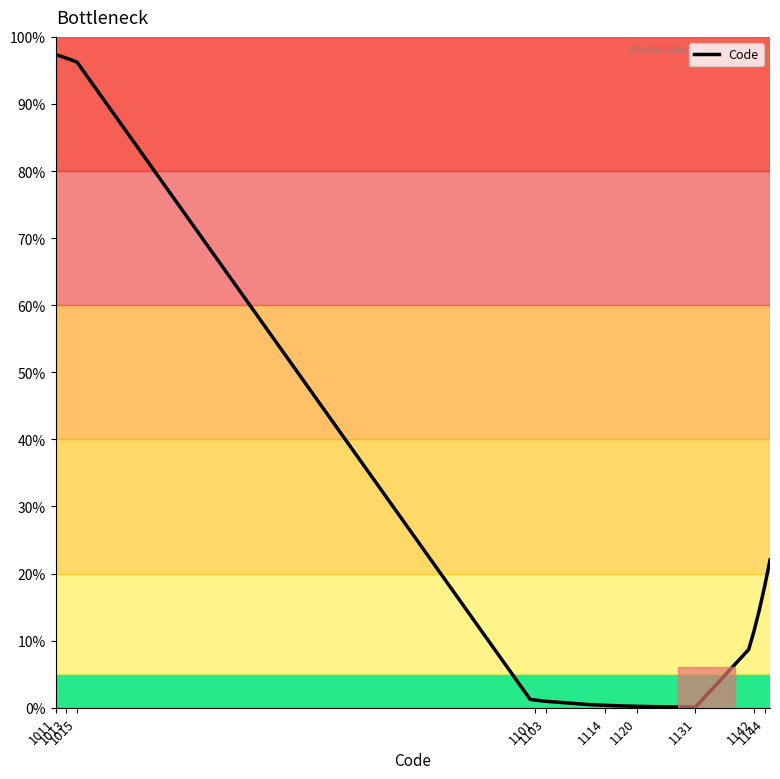

What is the maximum value shown in the chart?

97.3